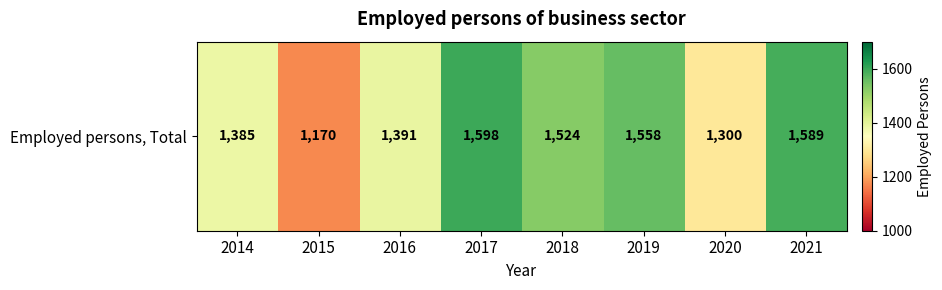

The chart shows a value of 1598.0 at 2017. True or false?

True